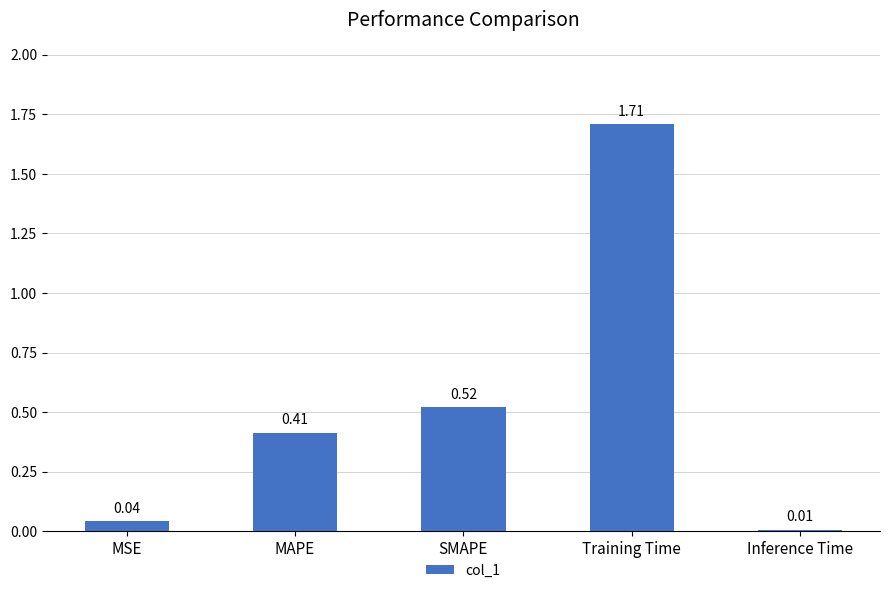

What is the label of the 4th bar from the left?

Training Time